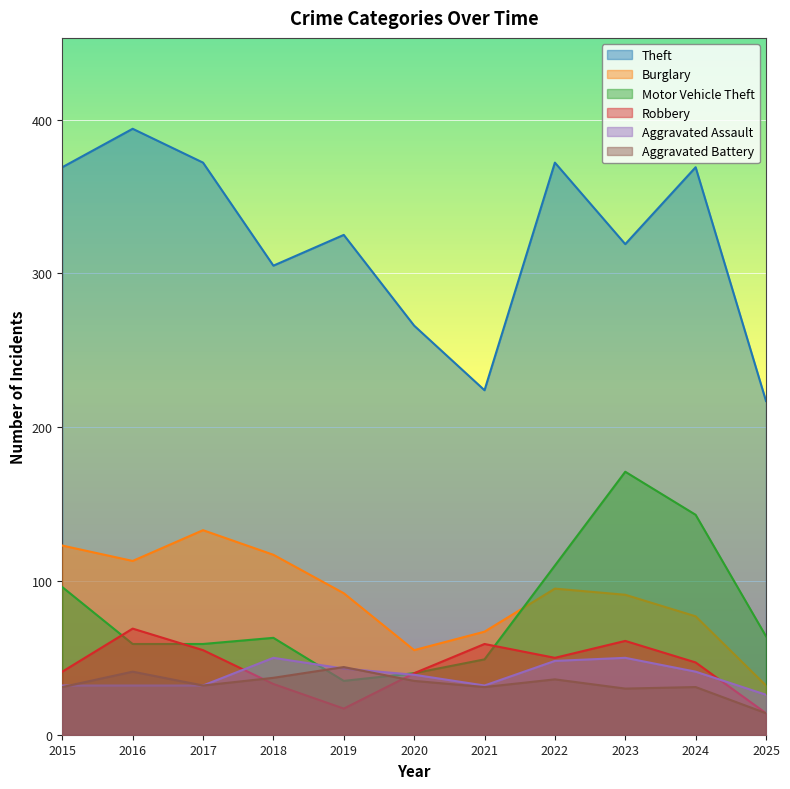

What is the difference between the maximum and minimum values in the Motor Vehicle Theft series?

136